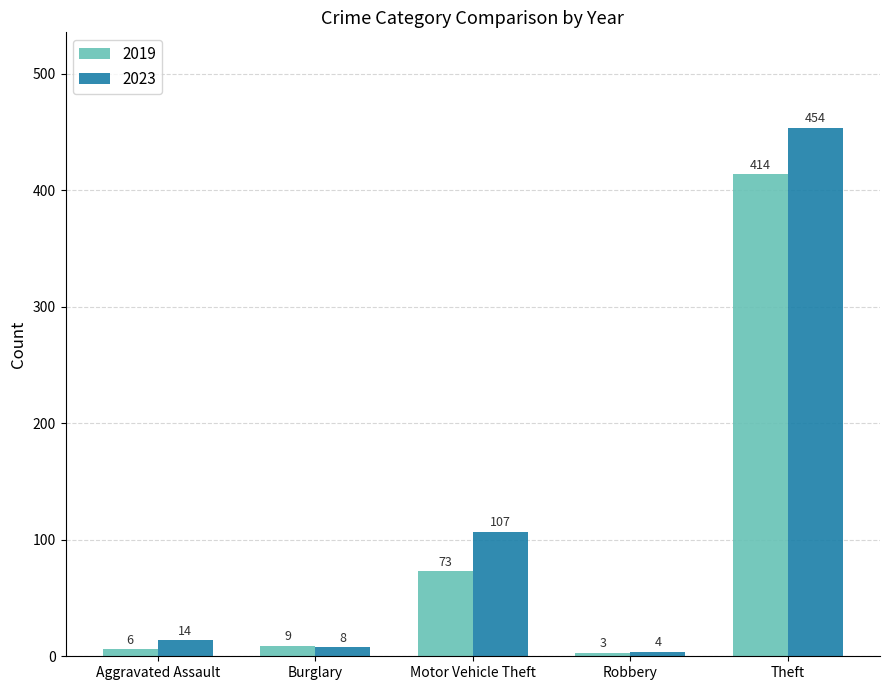

Reading left to right, what are all the values shown in this chart?

2019: Aggravated Assault=6	Burglary=9	Motor Vehicle Theft=73	Robbery=3	Theft=414
2023: Aggravated Assault=14	Burglary=8	Motor Vehicle Theft=107	Robbery=4	Theft=454